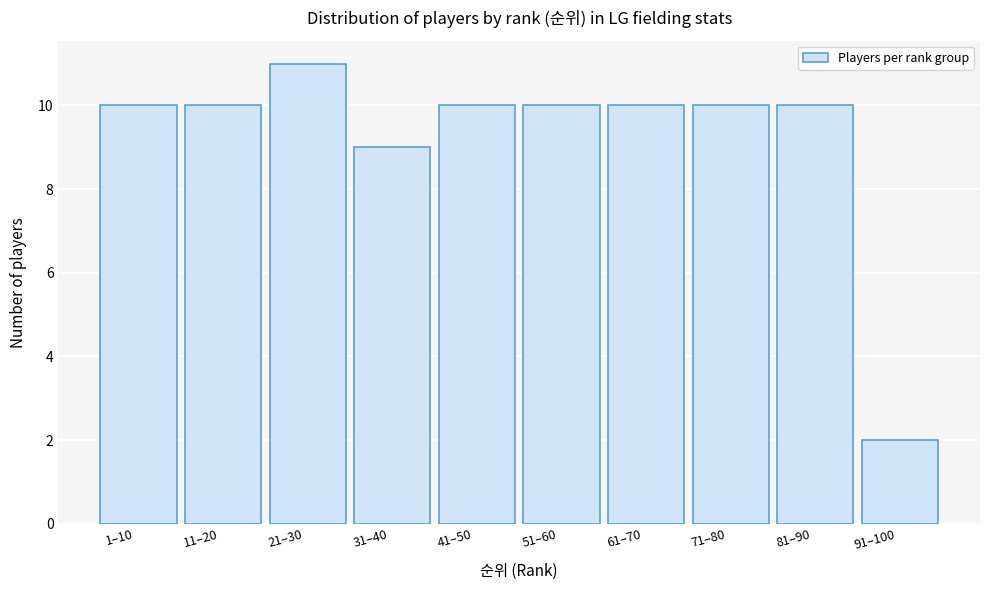

Reading left to right, what are all the values shown in this chart?

10	10	11	9	10	10	10	10	10	2